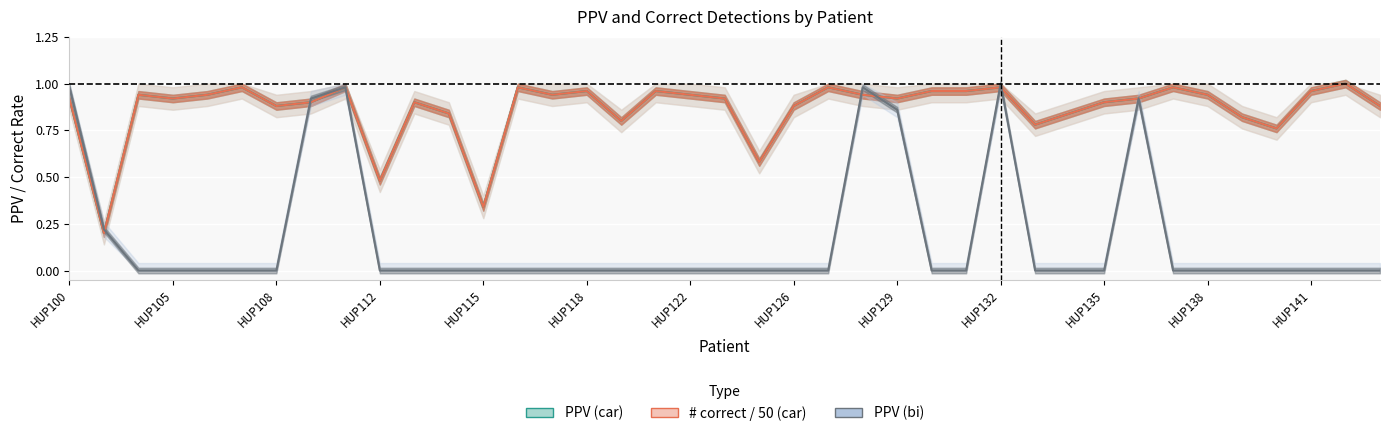

How many times do # correct / 50 (car) and PPV (bi) cross each other?

6